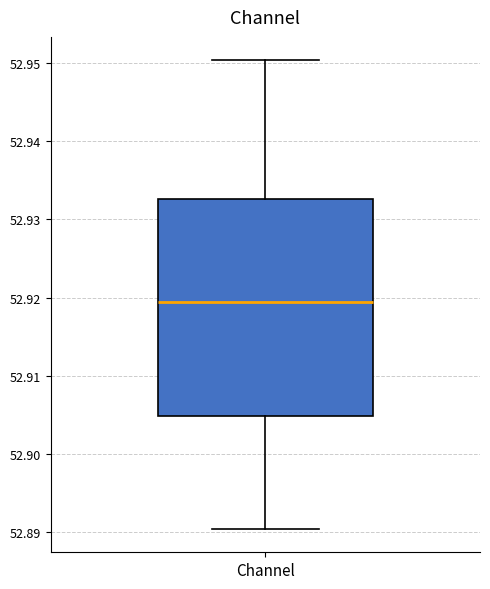

Read this box plot against the y-axis: the position of the median line, the range covered by the box, and the ends of both whiskers. The values are not printed on the chart, so give them approximately, as read against the axis.

median 52.919, box 52.905 to 52.933, whiskers 52.890 to 52.950